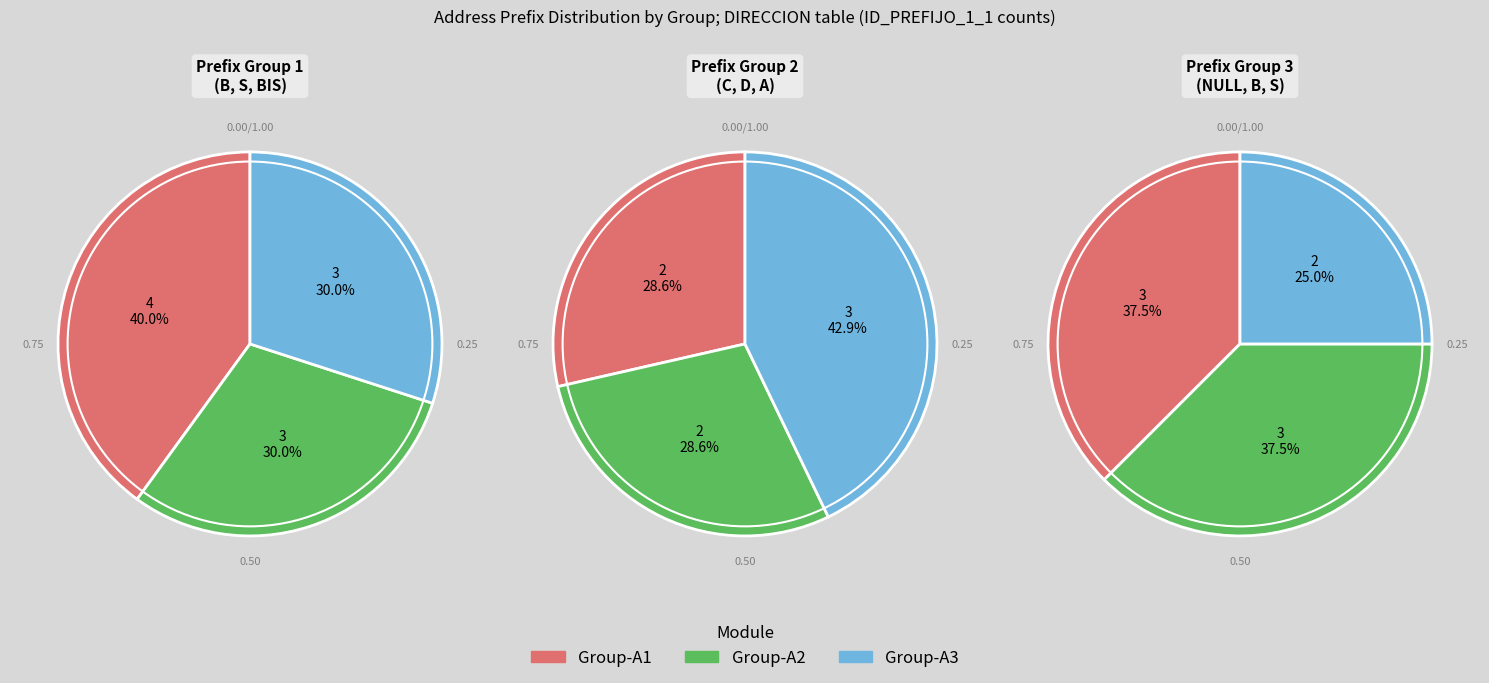

Is there any slice that represents more than half of the pie?

No